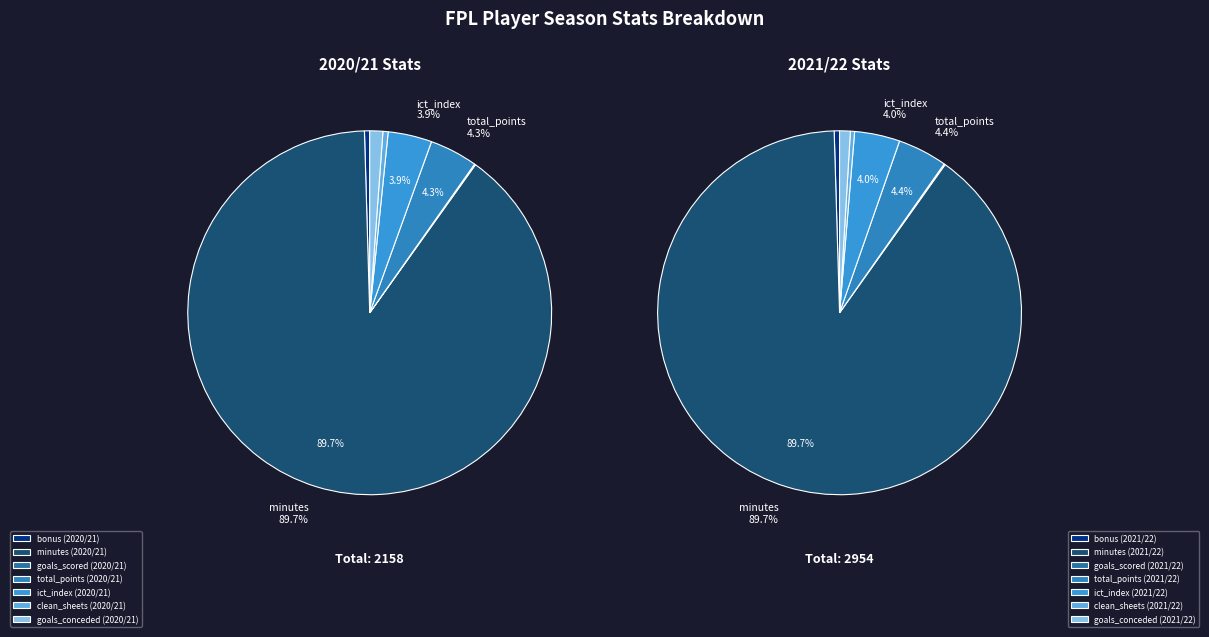

Does any single category account for the majority?

Yes